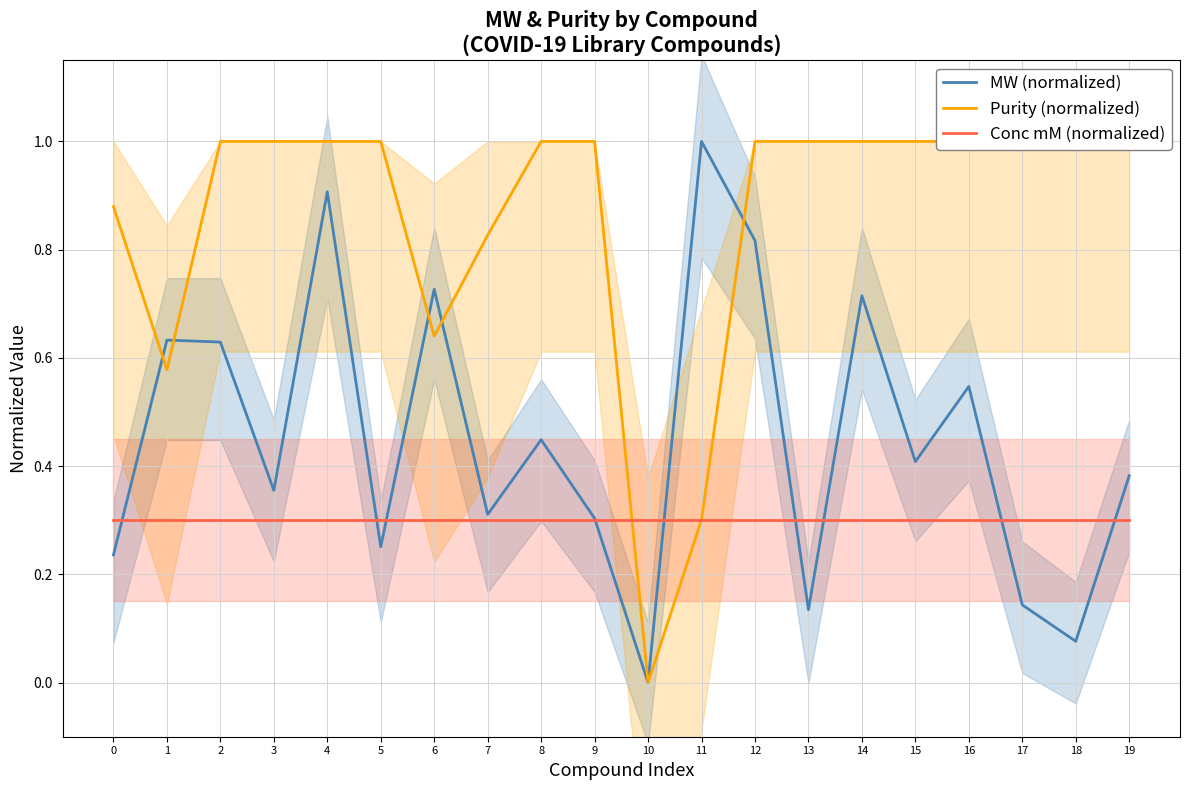

Reading left to right, list all the values displayed in this chart.

MW (normalized): 0.2	0.6	0.6	0.4	0.9	0.3	0.7	0.3	0.4	0.3	0.0	1.0	0.8	0.1	0.7	0.4	0.5	0.1	0.1	0.4
Purity (normalized): 0.9	0.6	1.0	1.0	1.0	1.0	0.6	0.8	1.0	1.0	0.0	0.3	1.0	1.0	1.0	1.0	1.0	1.0	1.0	1.0
Conc mM (normalized): 0.3	0.3	0.3	0.3	0.3	0.3	0.3	0.3	0.3	0.3	0.3	0.3	0.3	0.3	0.3	0.3	0.3	0.3	0.3	0.3